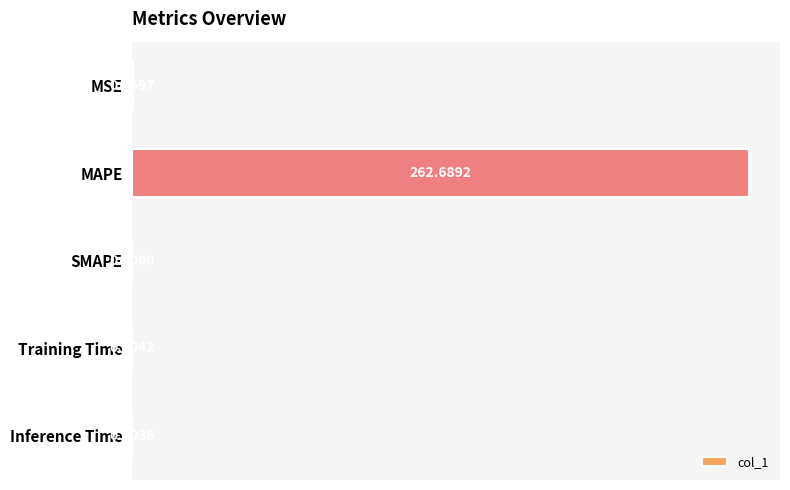

Where is the data nearest to the value 131?

MSE